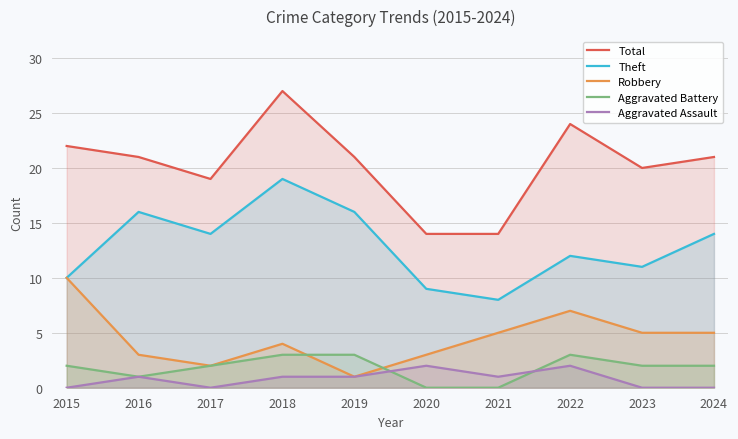

What is the value of the Aggravated Battery point at the 9th from the left?

2